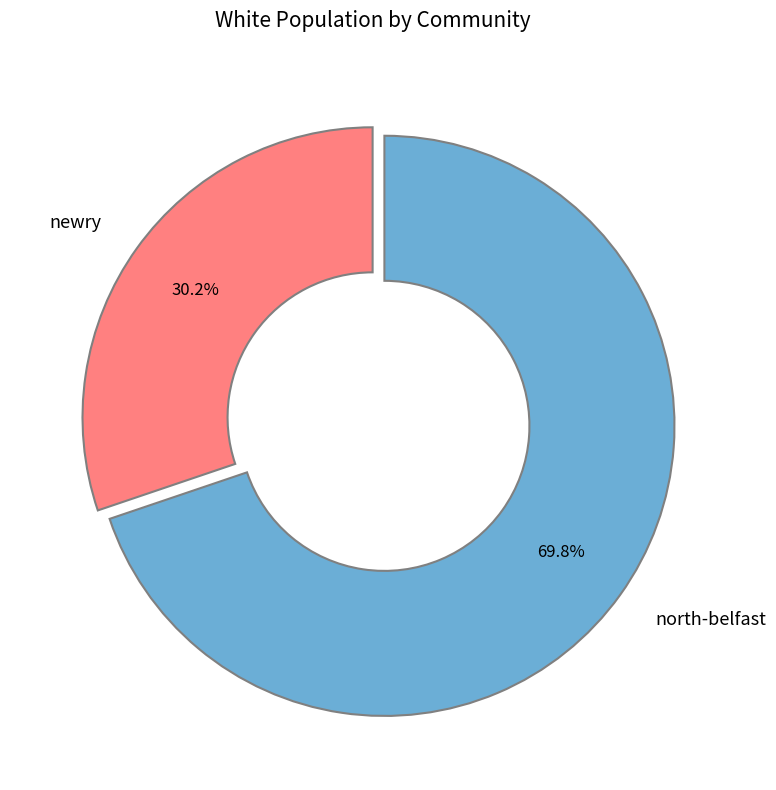

What is the largest slice in the pie chart?

north-belfast